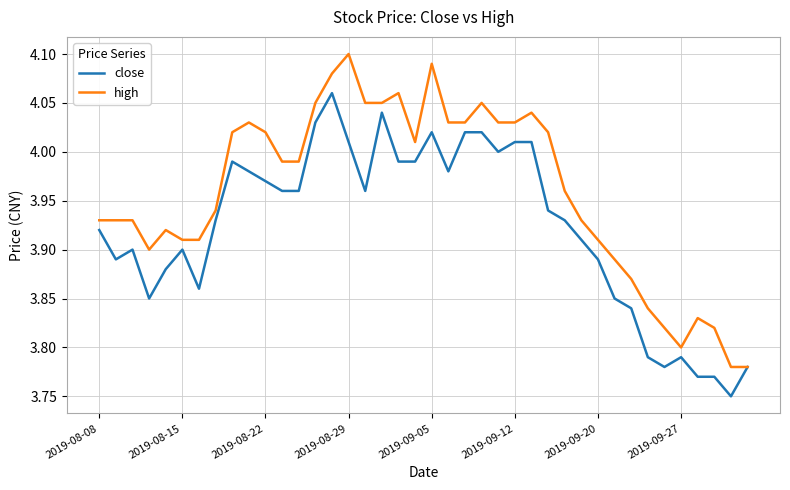

Which series has the largest total across all categories?

high